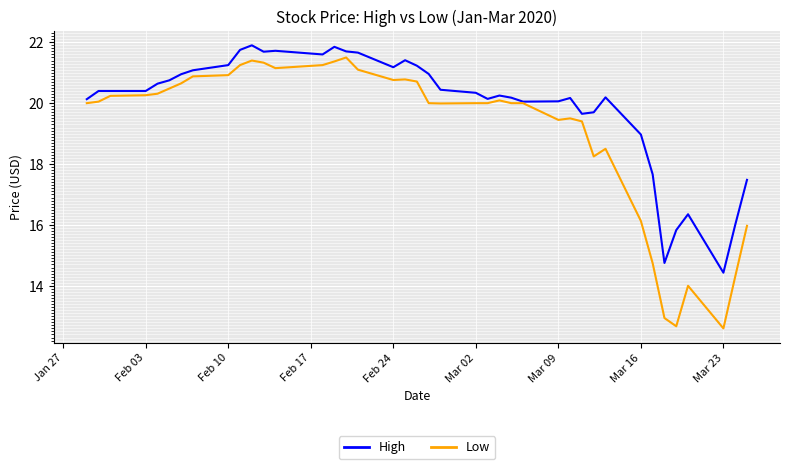

What is the smallest value displayed?

12.6